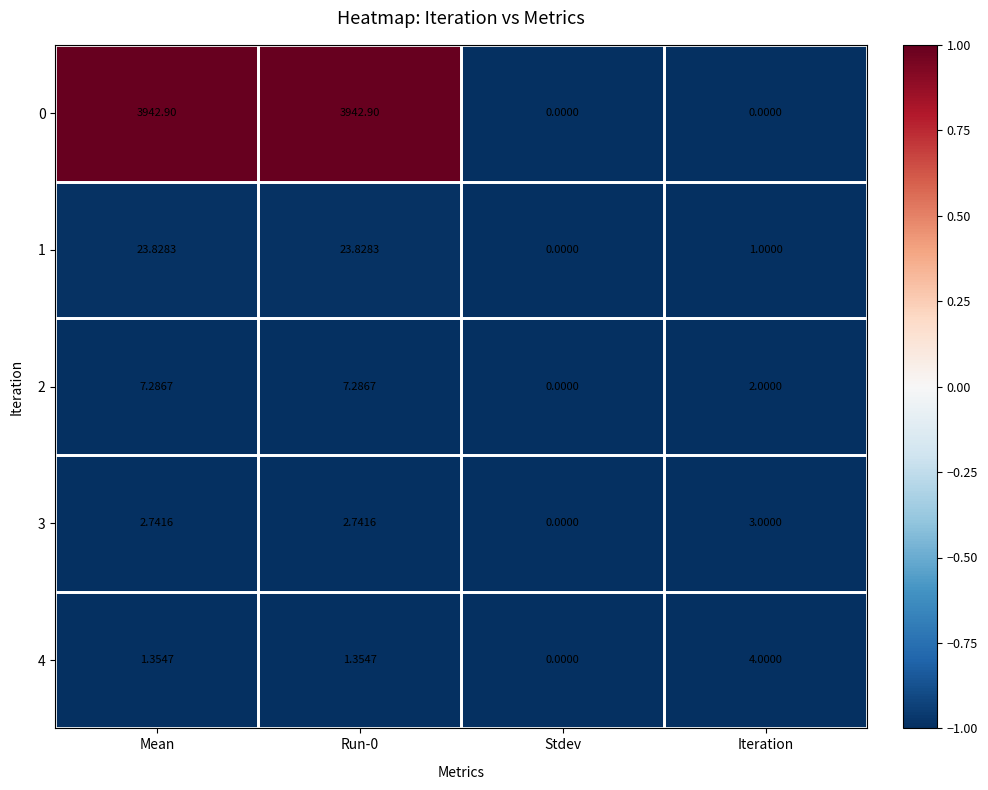

At which label does 4 first exceed 1?

Mean